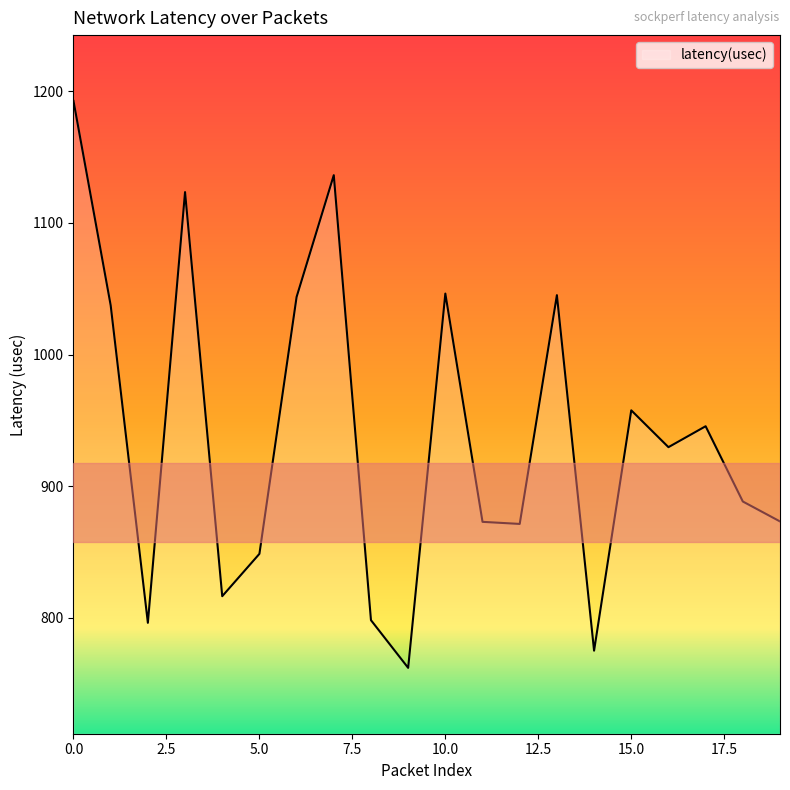

What is the greatest value displayed?

1192.5